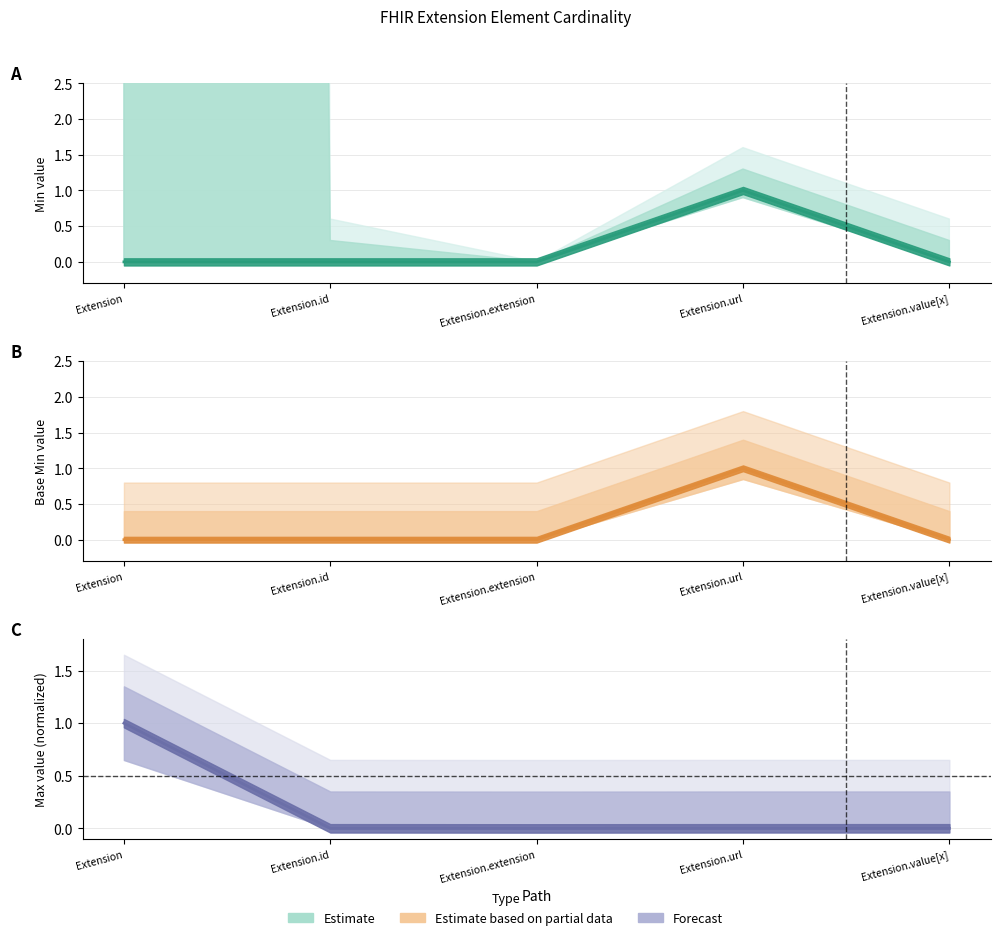

Between Extension and Extension.url, which series saw the biggest shift?

Min